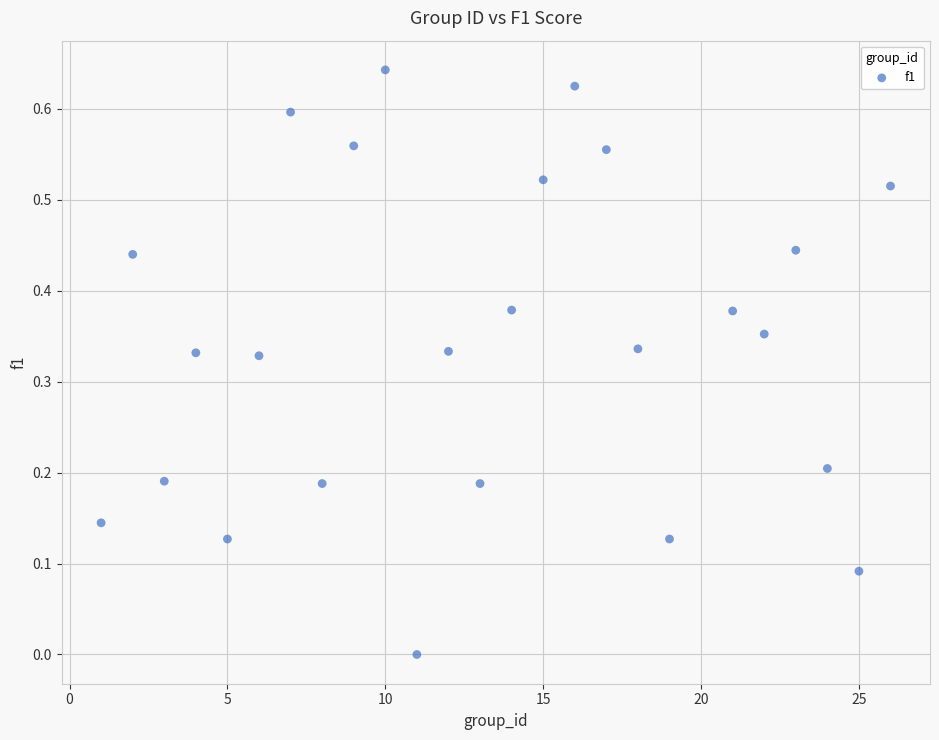

What is the range of X values (max minus min)?

25.0